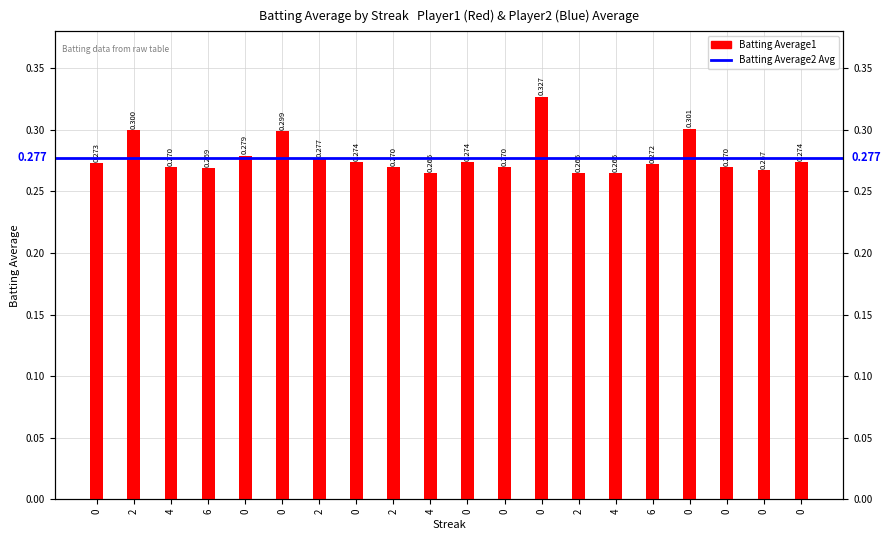

Are the bars grouped side by side (vs. stacked)?

No